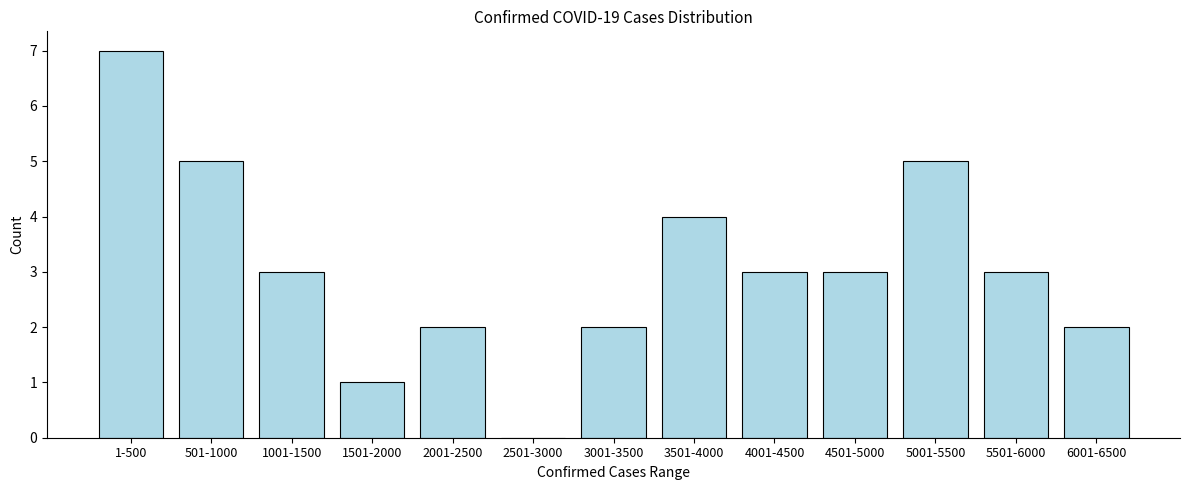

Reading left to right, extract all data points from this chart.

1-500=7	501-1000=5	1001-1500=3	1501-2000=1	2001-2500=2	2501-3000=0	3001-3500=2	3501-4000=4	4001-4500=3	4501-5000=3	5001-5500=5	5501-6000=3	6001-6500=2